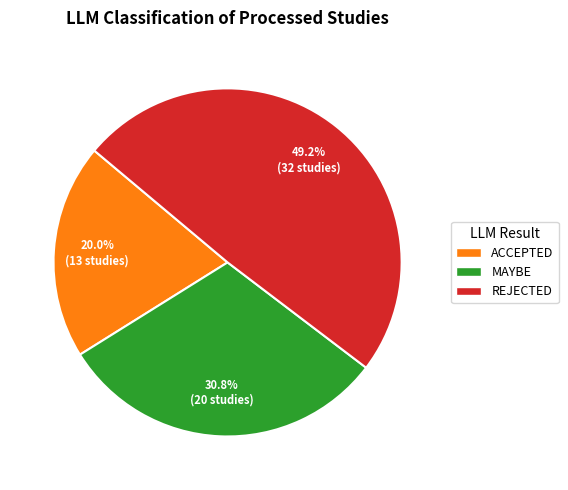

Is it true that MAYBE is 31% of the pie?

True